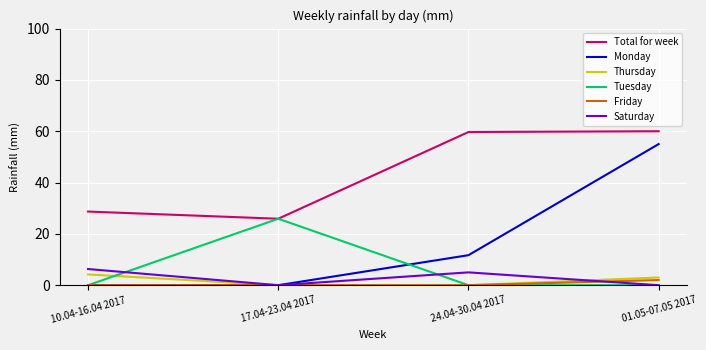

What is the difference between the maximum and minimum values in the Friday series?

2.0